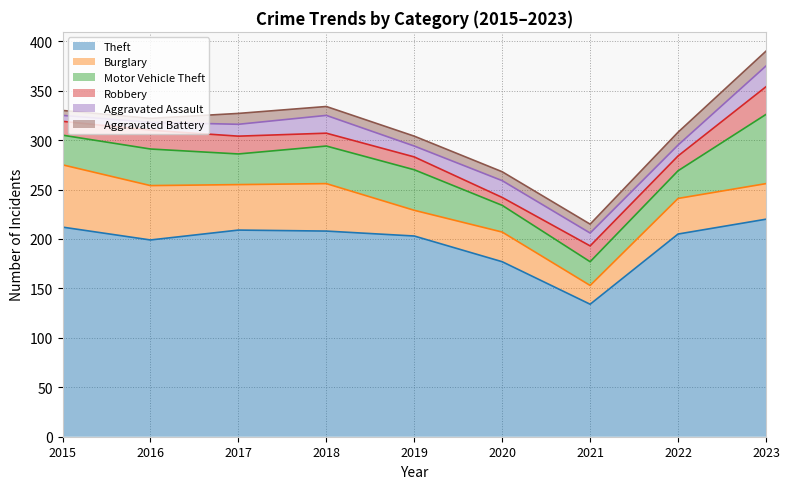

What is the maximum value for Robbery?

28